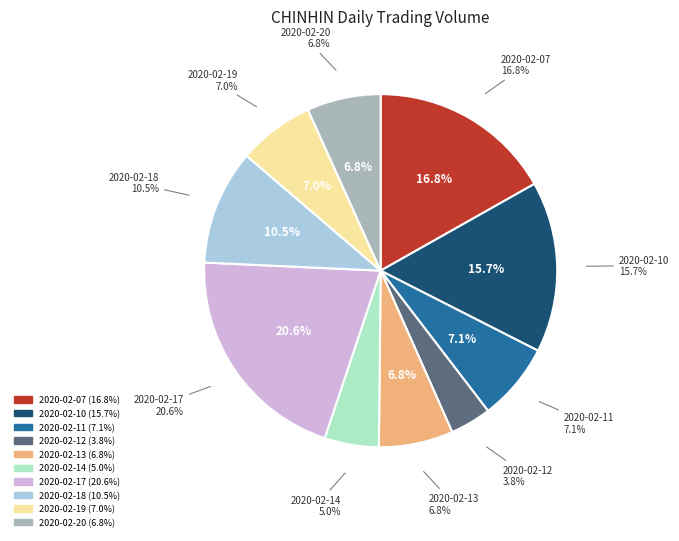

Does 2020-02-12 represent more than half of the total?

No